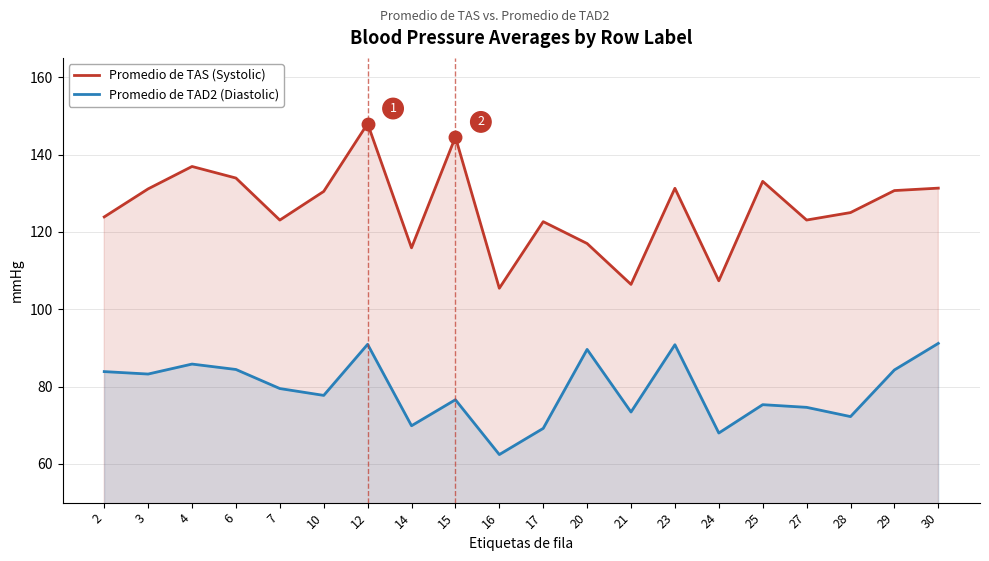

List the labels in order of Promedio de TAD2 (Diastolic) value, smallest first.

16, 24, 17, 14, 28, 21, 27, 25, 15, 10, 7, 3, 2, 29, 6, 4, 20, 23, 12, 30